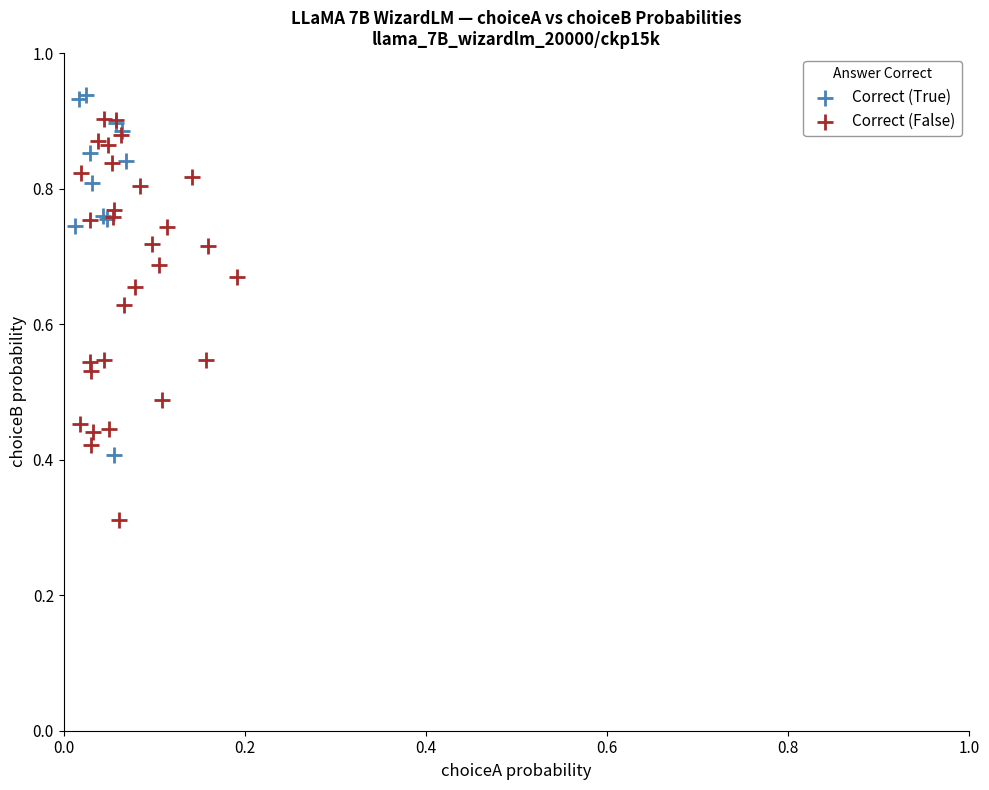

Which series contains the lowest Y value?

Correct (False)